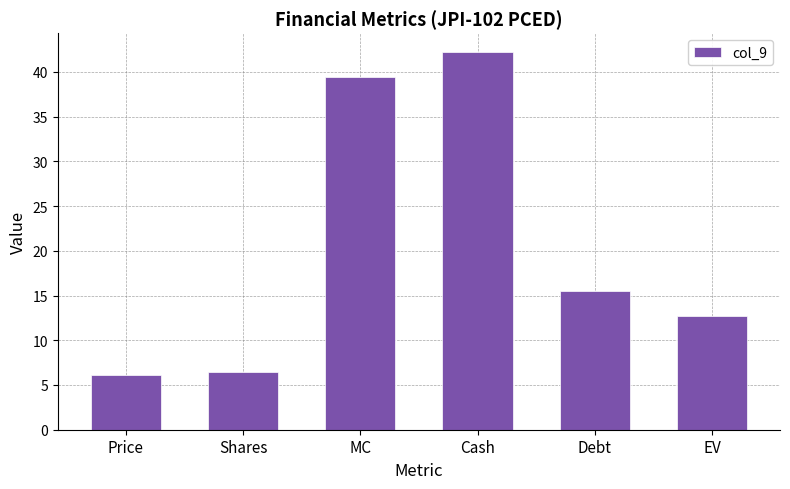

Between Shares and Debt, which is larger?

Debt